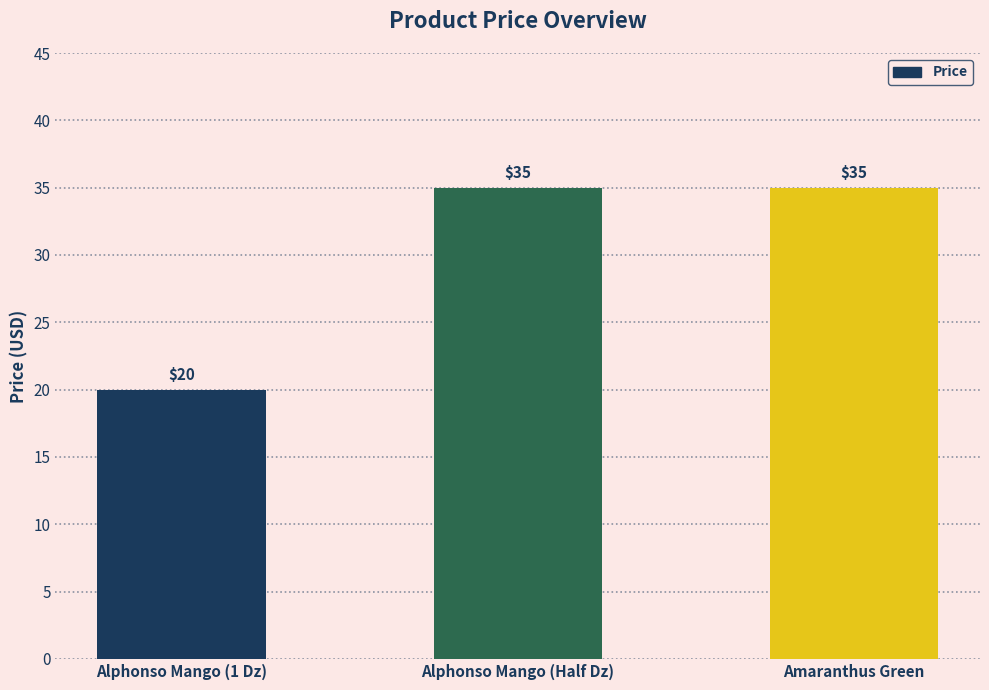

What is the label of the 1st bar from the left?

Alphonso Mango (1 Dz)